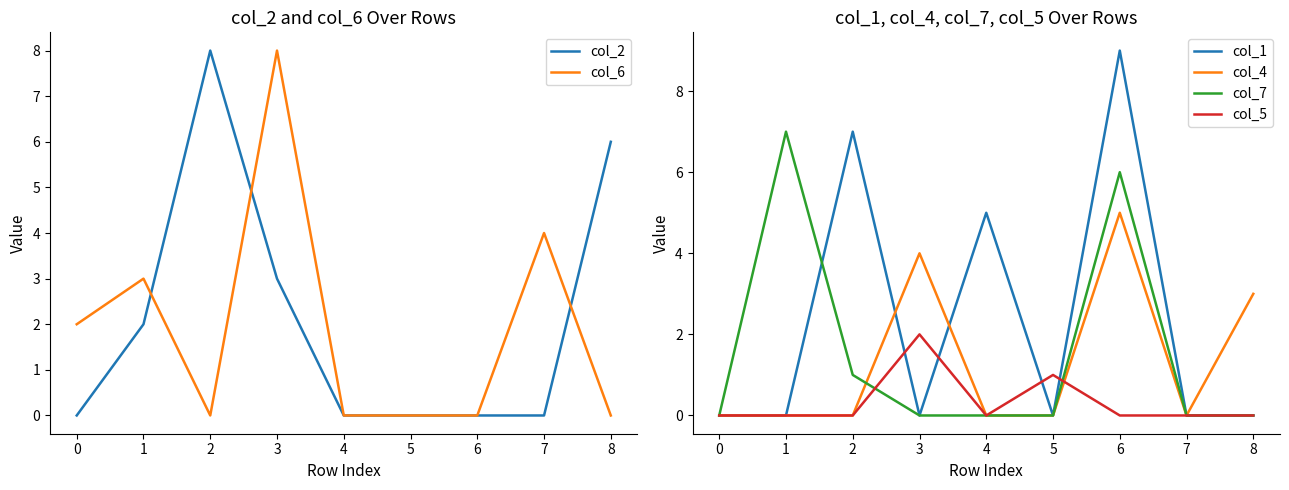

How many intersections are there between col_6 and col_7?

3